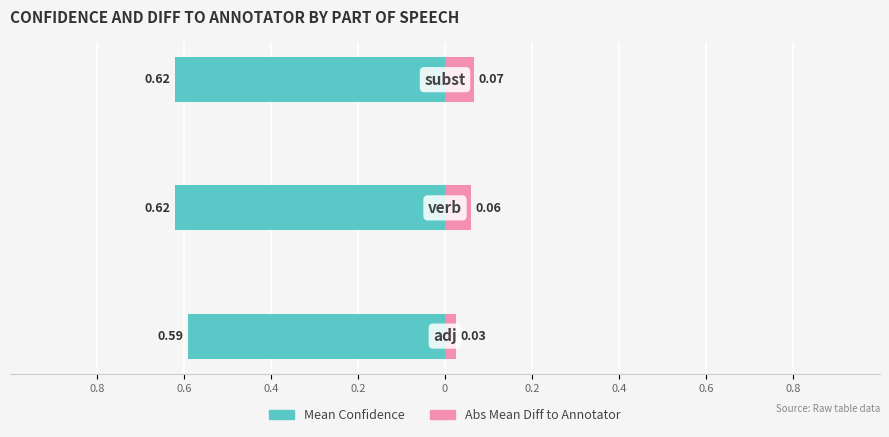

Which series has the widest spread of values?

Abs Mean Diff to Annotator